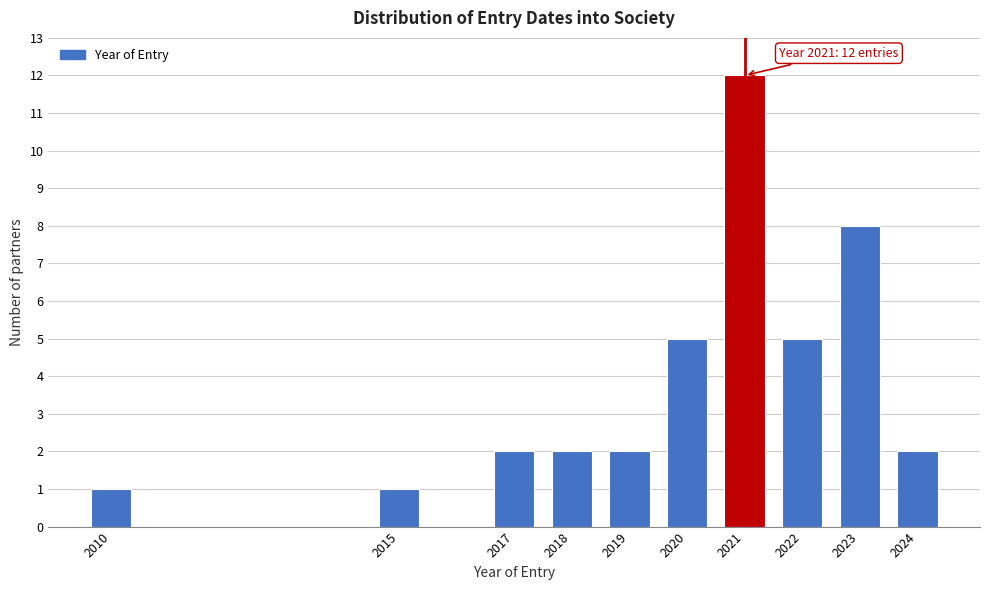

Reading right to left, transcribe all the data shown in this chart.

2	8	5	12	5	2	2	2	1	1